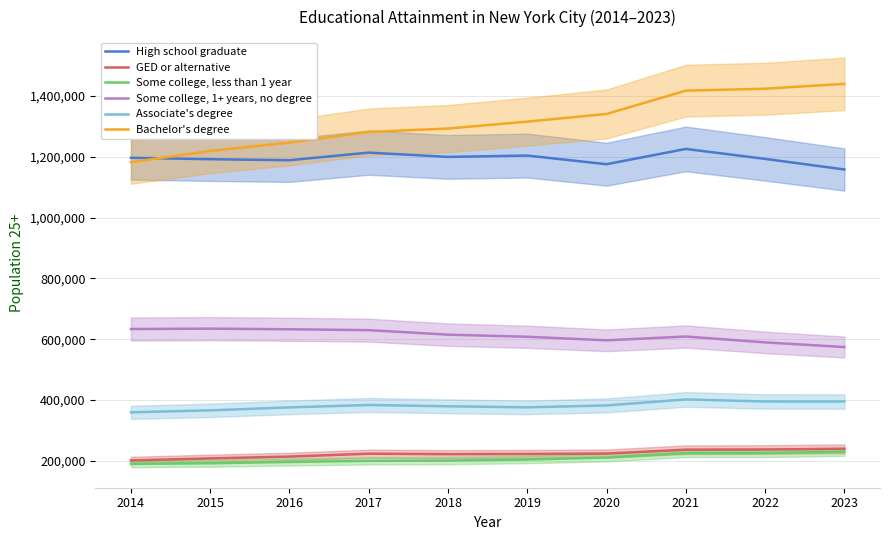

Where does the Bachelor's degree series first go above 1315727?

2020